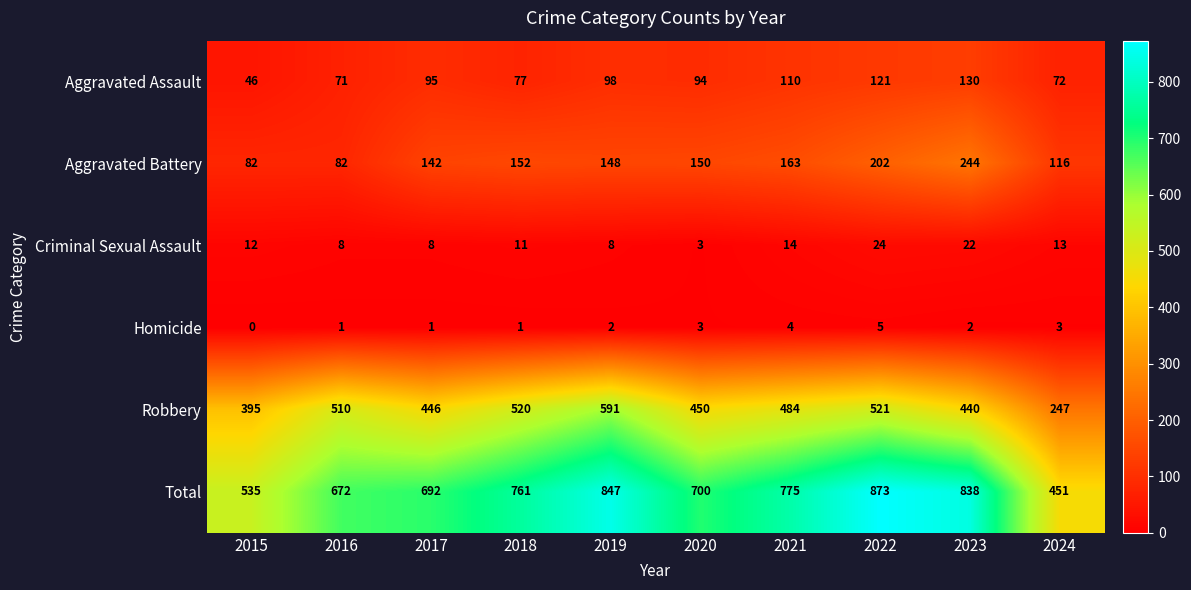

Is it true that Aggravated Assault equals 114 at 2018?

False